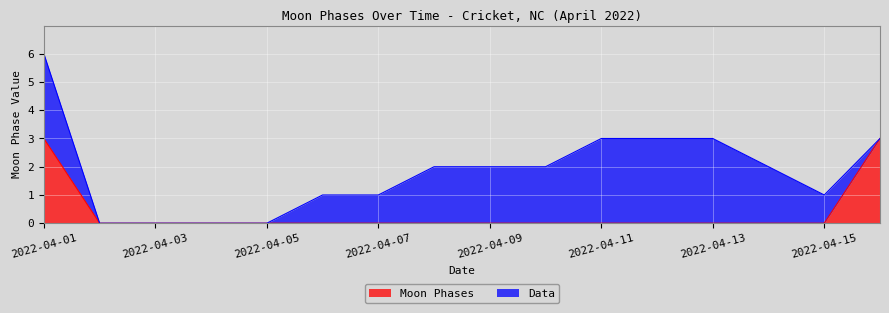

What is the maximum value for Moon Phases?

3